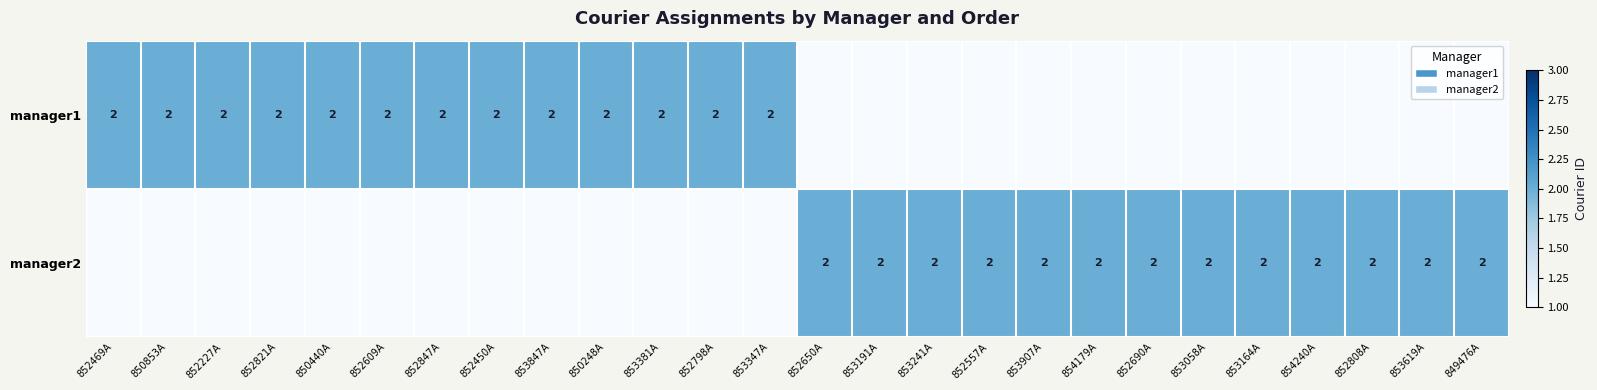

Is it true that manager1 equals 1 at 852469A?

False